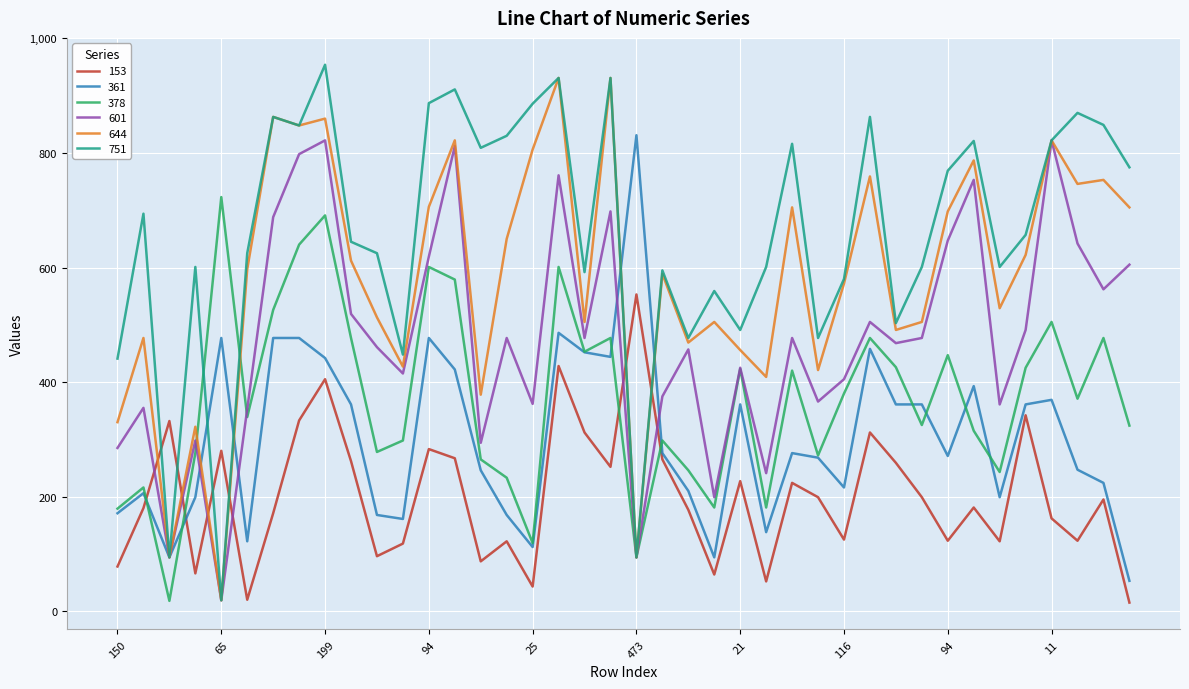

Which series has the largest total across all categories?

751